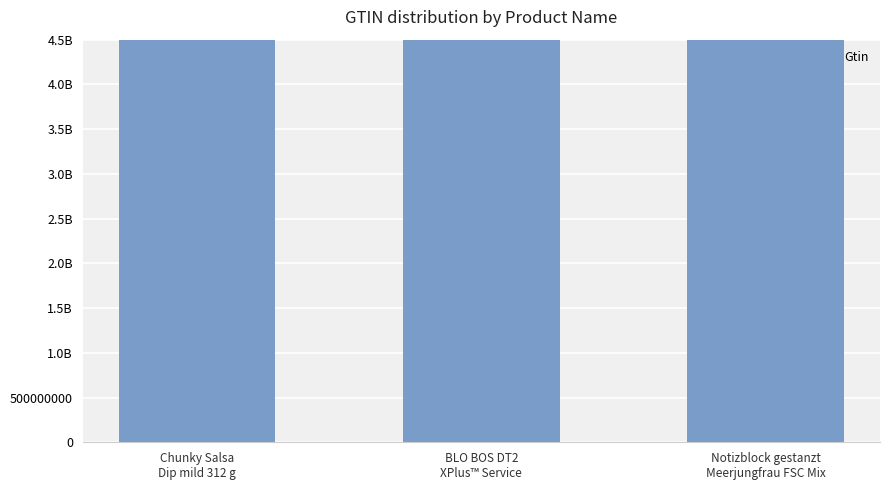

How many categories are shown in the chart?

3